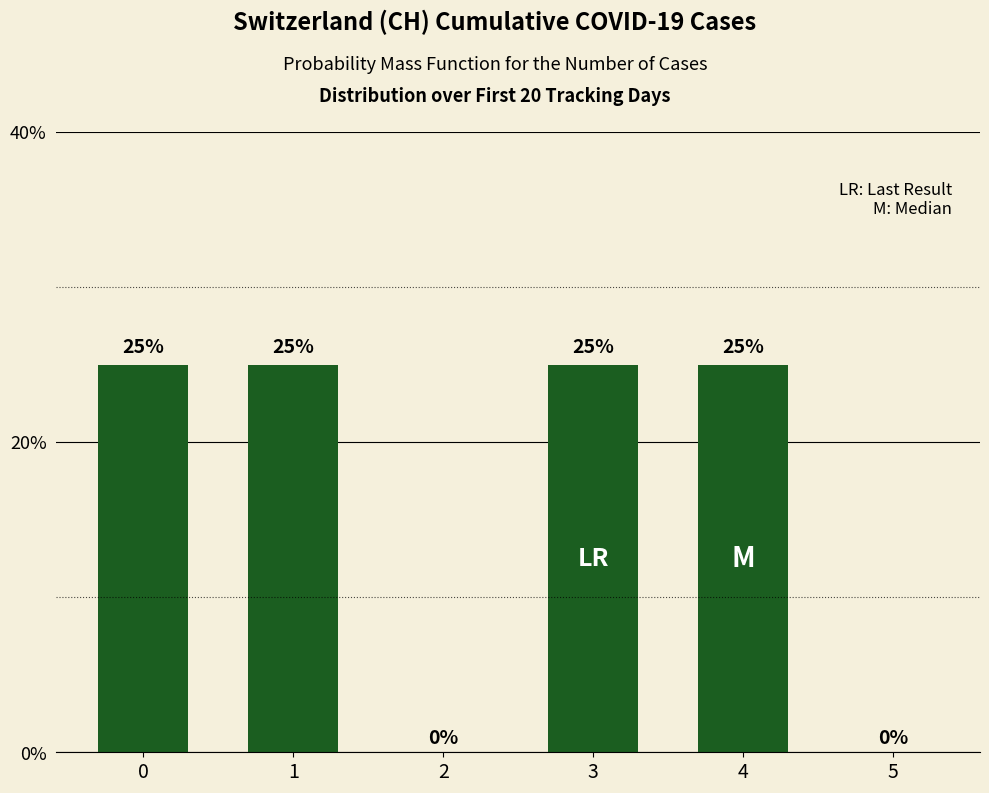

What is the sum of the values at 1 and 0?

50